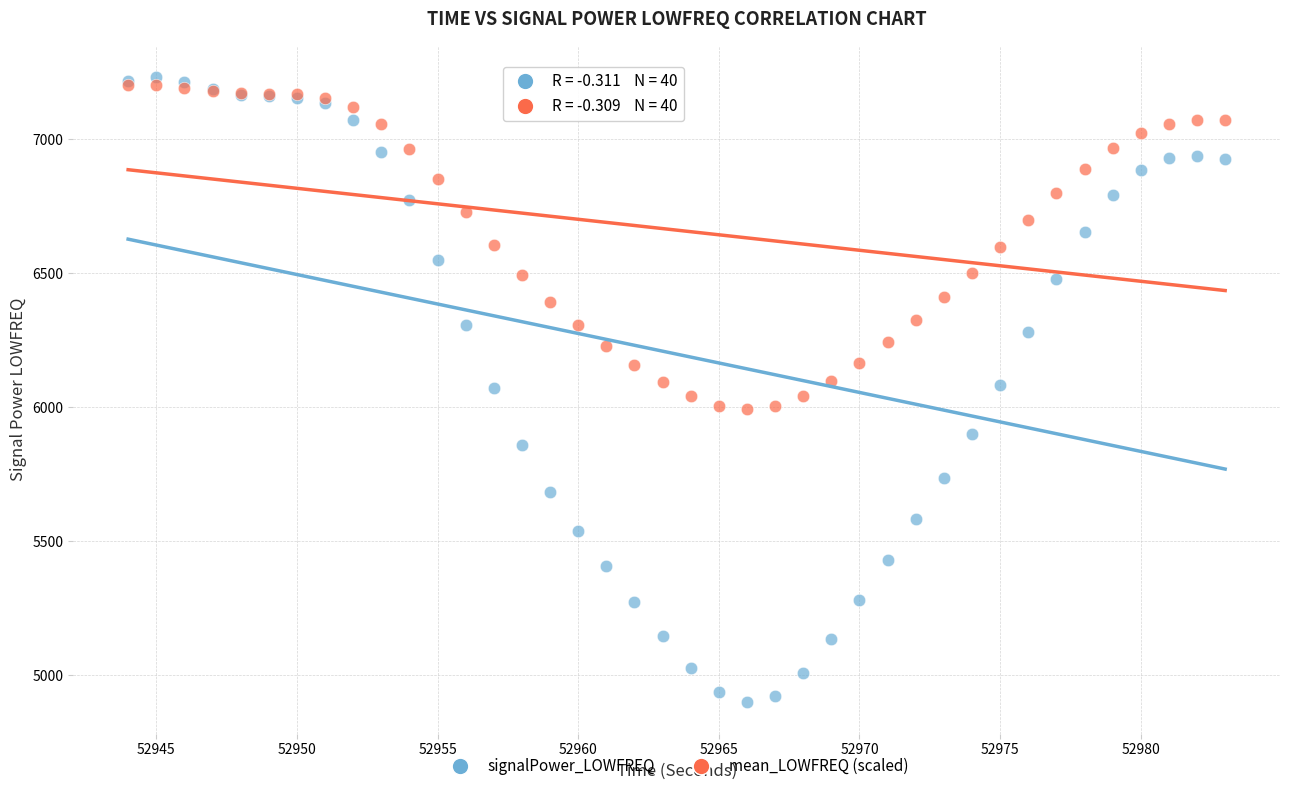

What is the X range (max minus min) for the scatter plot?

39.0